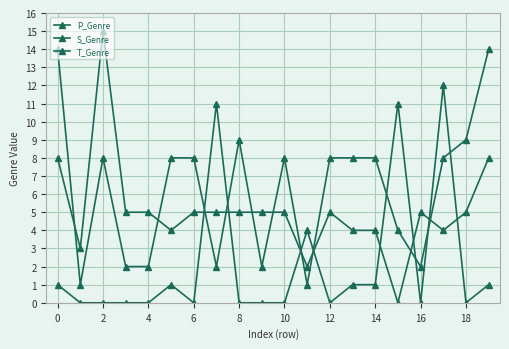

Reading left to right, what are all the values shown in this chart?

P_Genre: 1	0	0	0	0	1	0	11	0	0	0	4	0	1	1	11	0	12	0	1
S_Genre: 8	3	15	5	5	4	5	5	5	5	5	2	5	4	4	0	5	4	5	8
T_Genre: 14	1	8	2	2	8	8	2	9	2	8	1	8	8	8	4	2	8	9	14